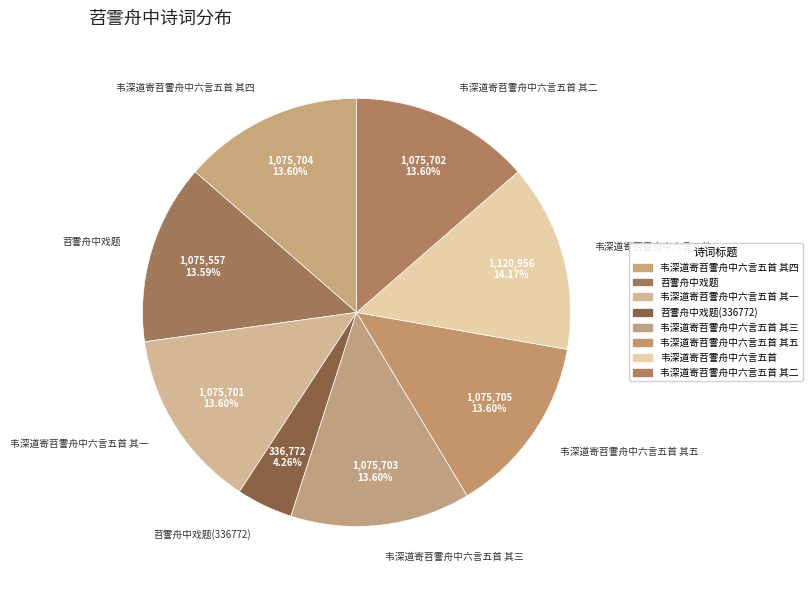

The 苕霅舟中戏题 slice represents 5% of the pie. True or false?

False